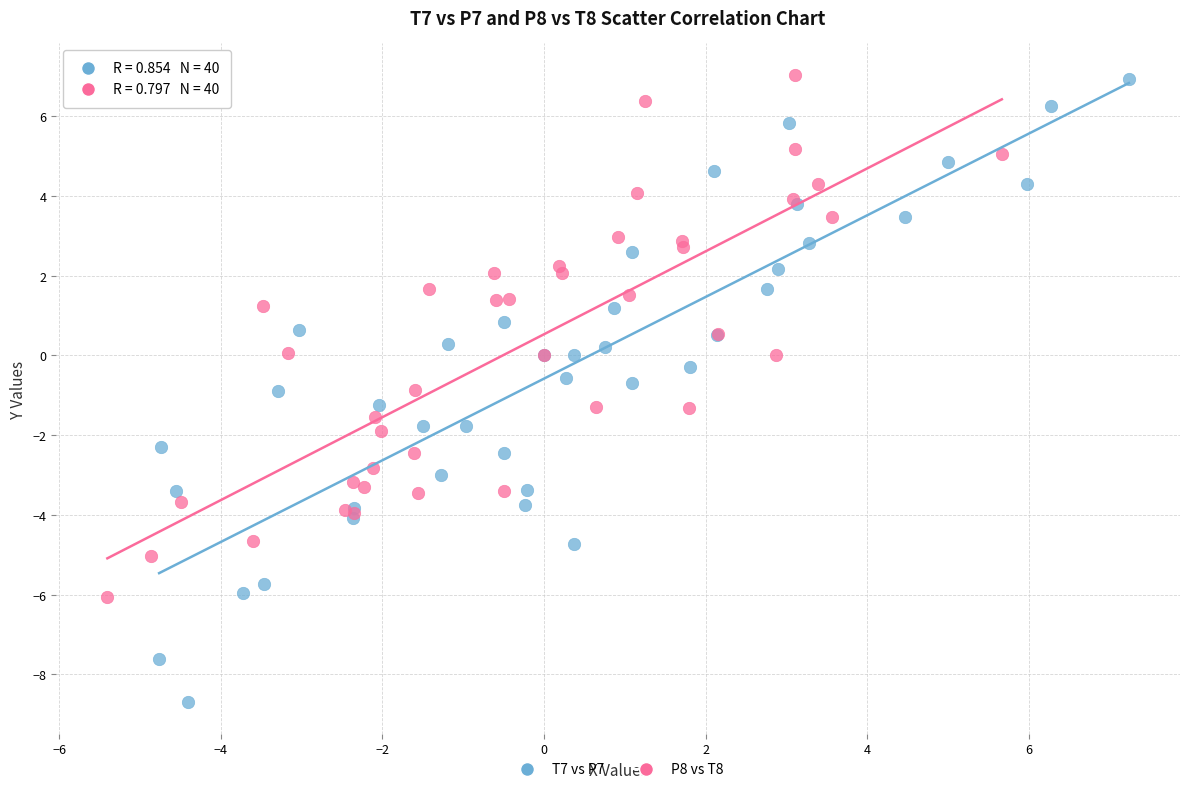

Which series has the largest Y range (max minus min)?

T7 vs P7